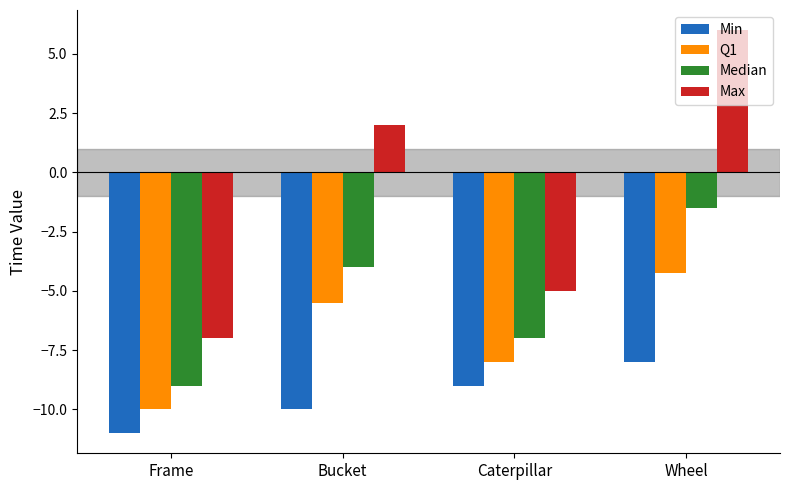

Where is Min nearest to the value -9?

Caterpillar